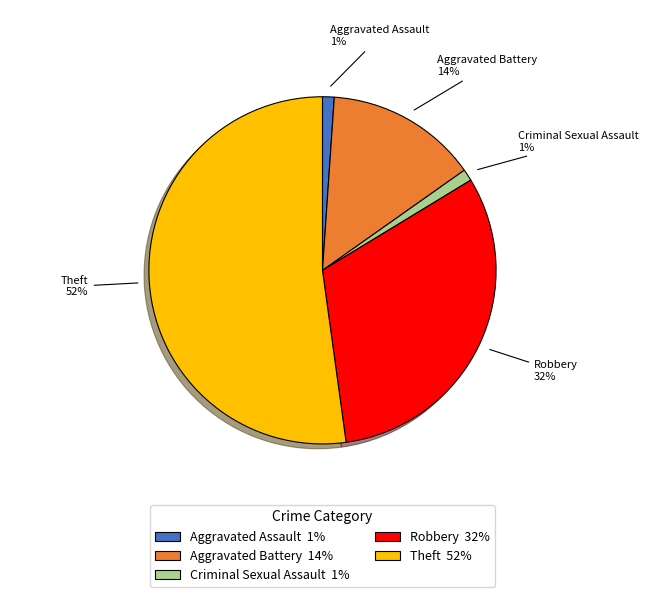

Count the number of slices in the pie.

5